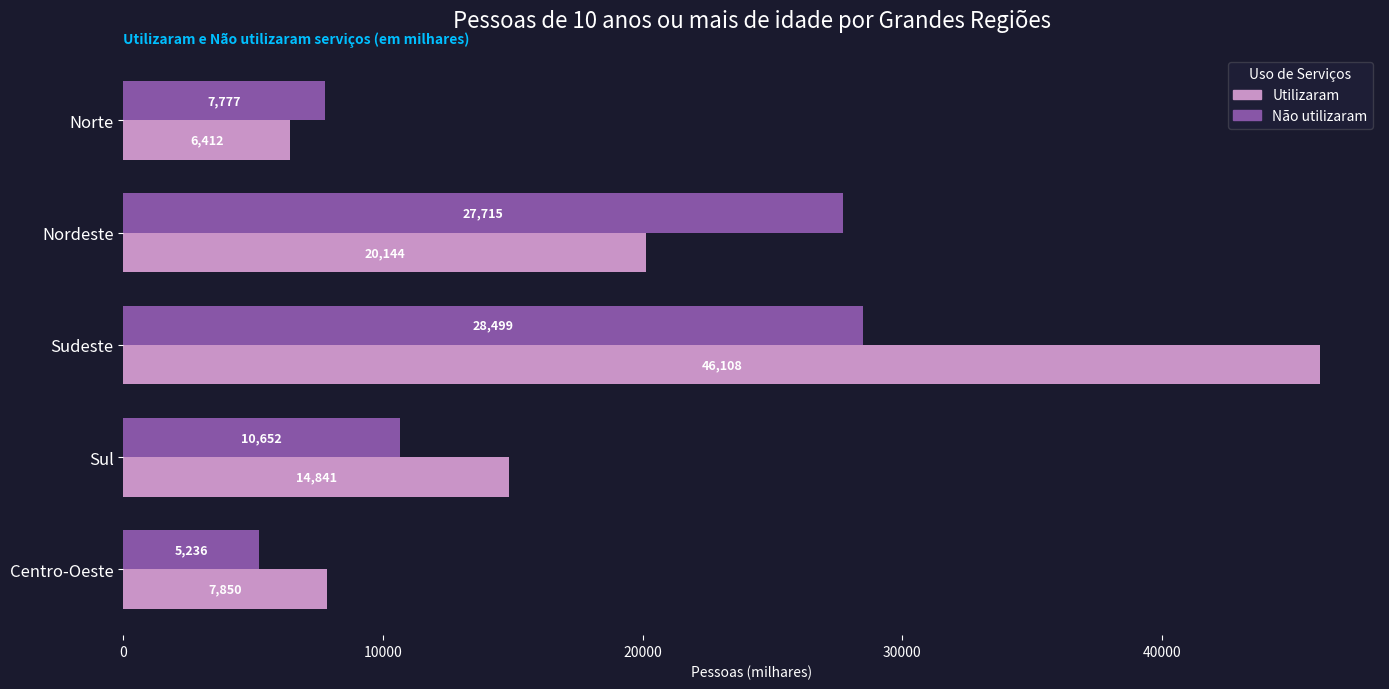

What is the maximum value shown in the chart?

46107.9